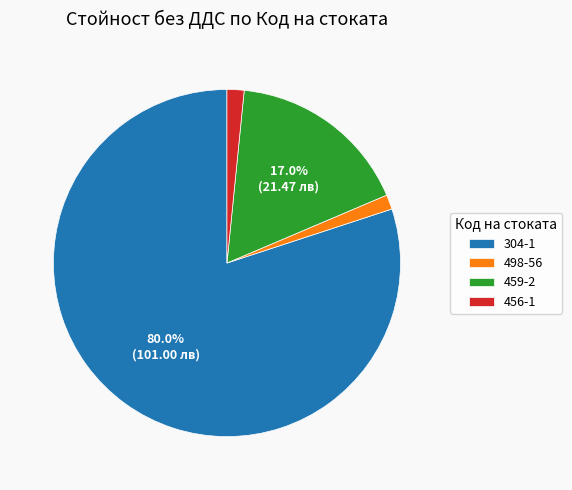

Which slice represents more than half of the pie?

304-1